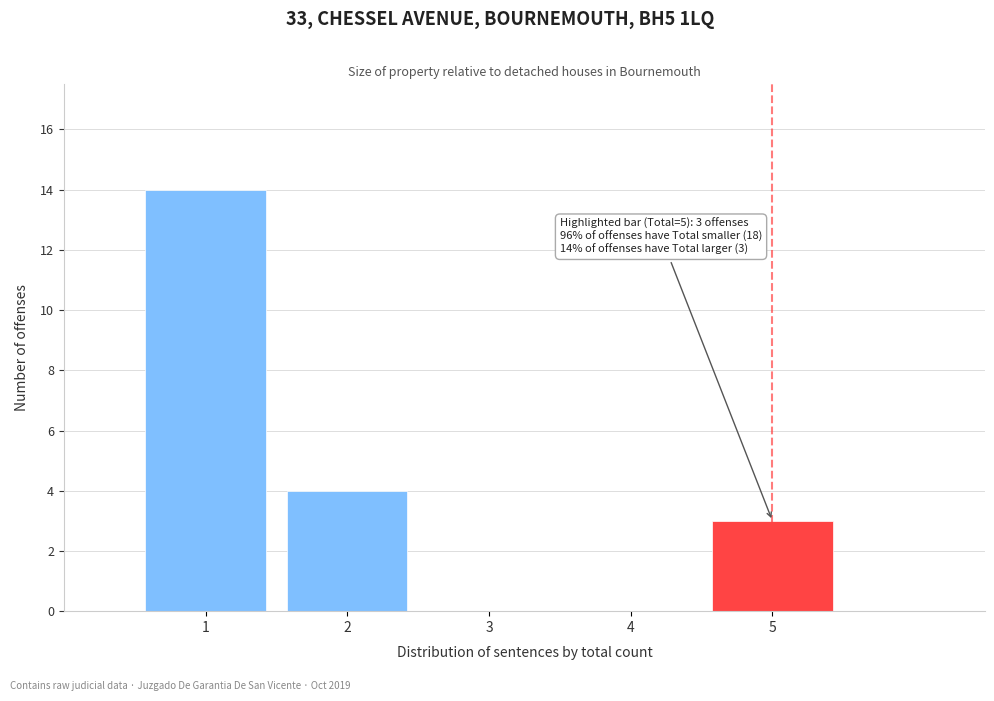

Over which range of the x-axis is the bar tallest?

0.5 to 1.5